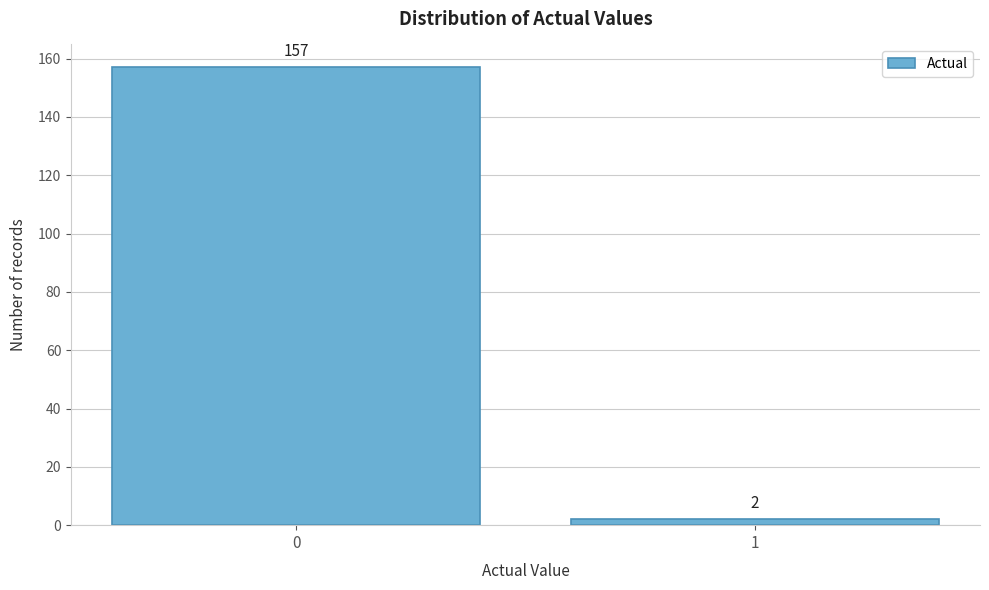

Reading left to right, what are all the values shown in this chart?

157	2